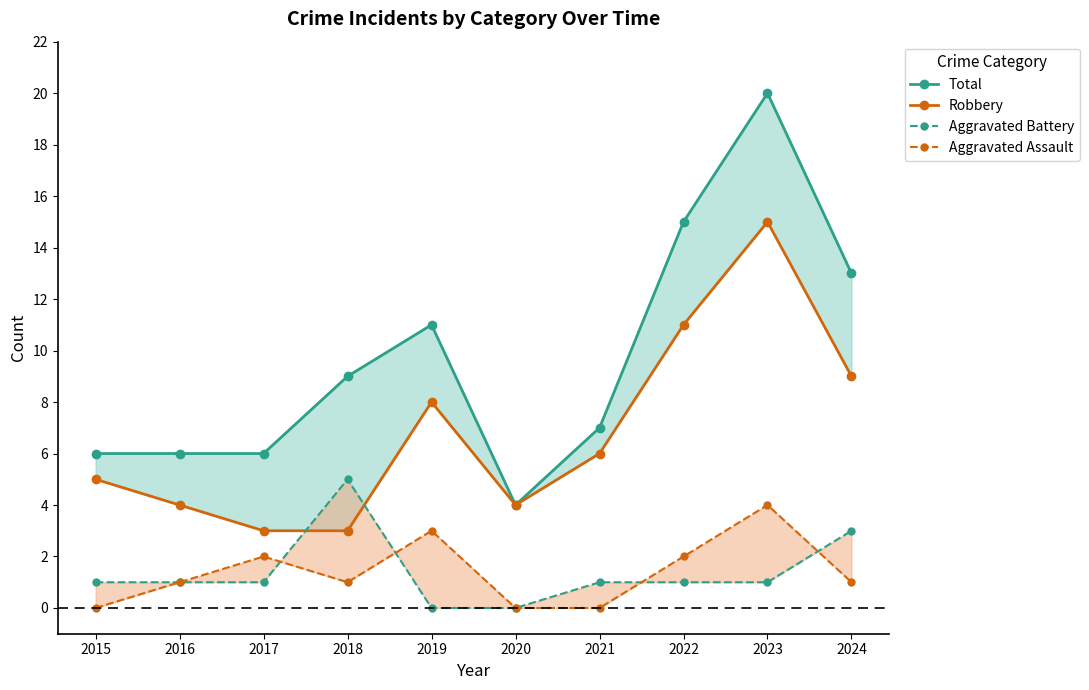

What is the value of the Aggravated Battery point at the 2nd from the left?

1